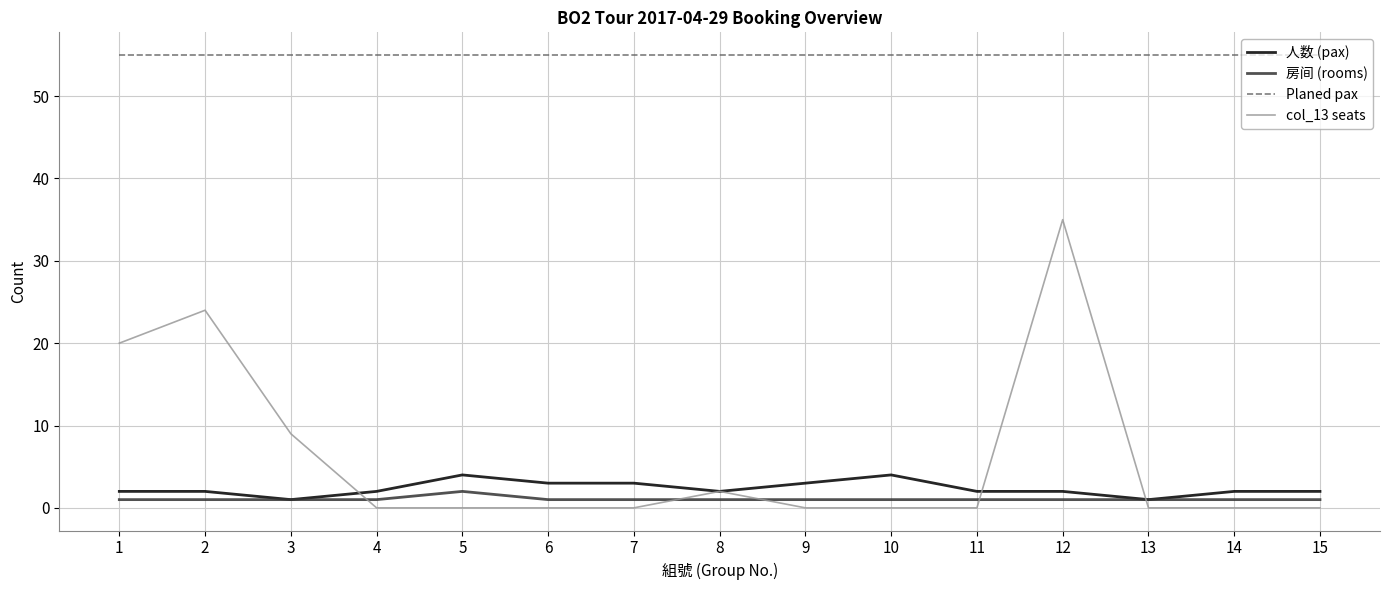

True or false: 人数 (pax) and col_13 seats intersect in this chart.

True